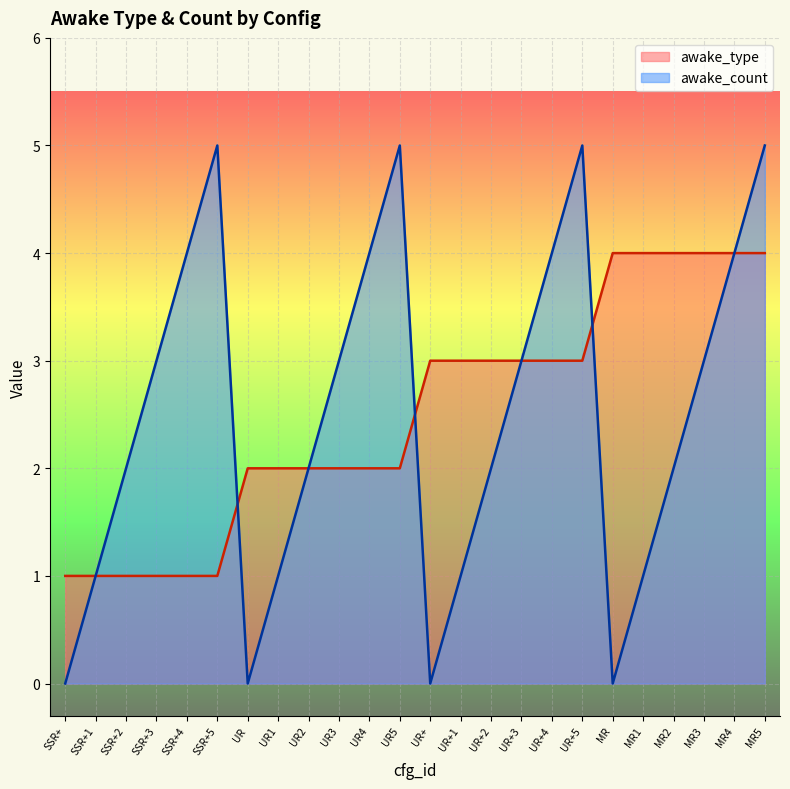

Count the awake_count values in the range 1 to 4.

16